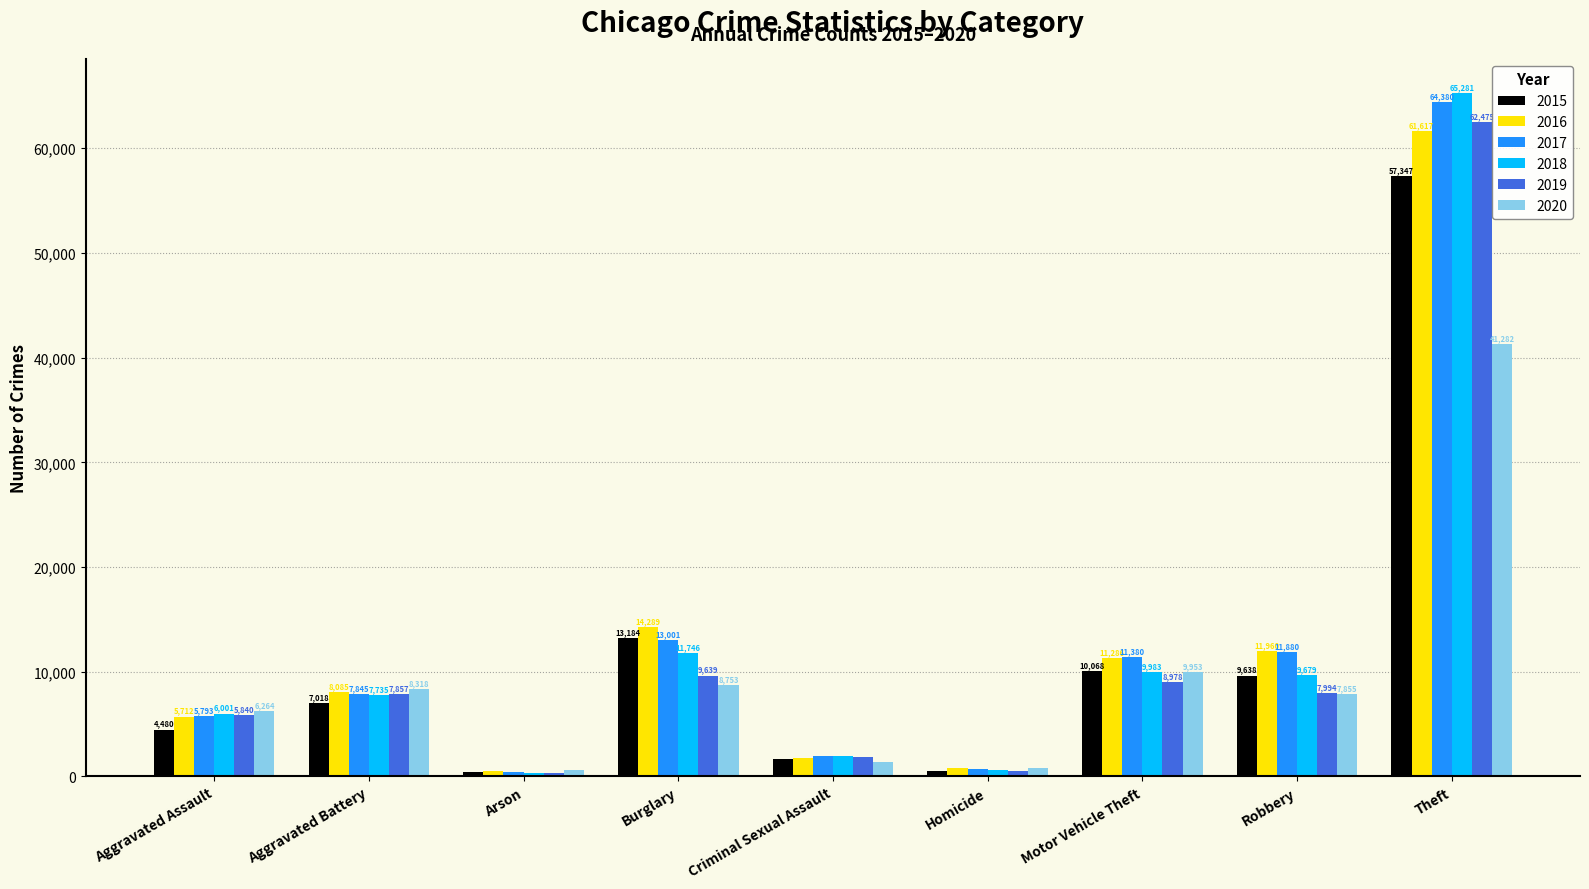

Reading left to right, what are all the values shown in this chart?

2015: 4480	7018	448	13184	1653	496	10068	9638	57347
2016: 5712	8085	515	14289	1805	786	11286	11960	61617
2017: 5793	7845	444	13001	1925	672	11380	11880	64380
2018: 6001	7735	373	11746	1963	589	9983	9679	65281
2019: 5840	7857	376	9639	1852	498	8978	7994	62475
2020: 6264	8318	589	8753	1429	786	9953	7855	41282